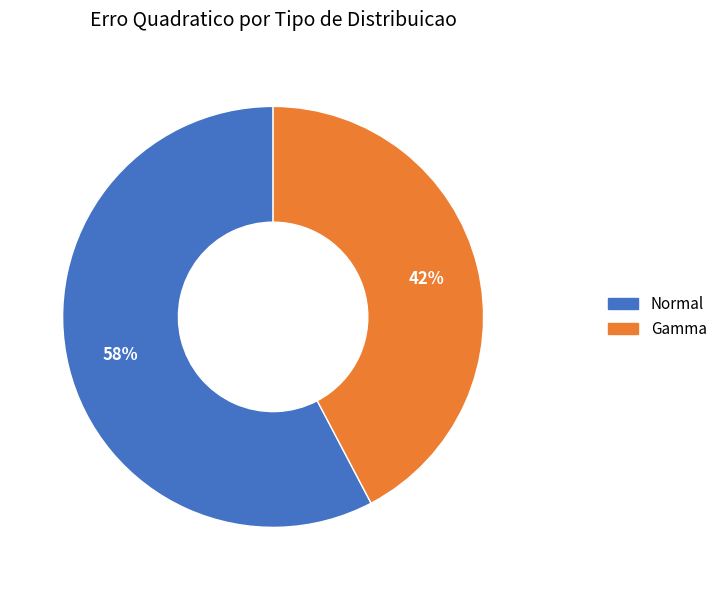

Approximately how many times larger is the value at Normal compared to Gamma?

1.4